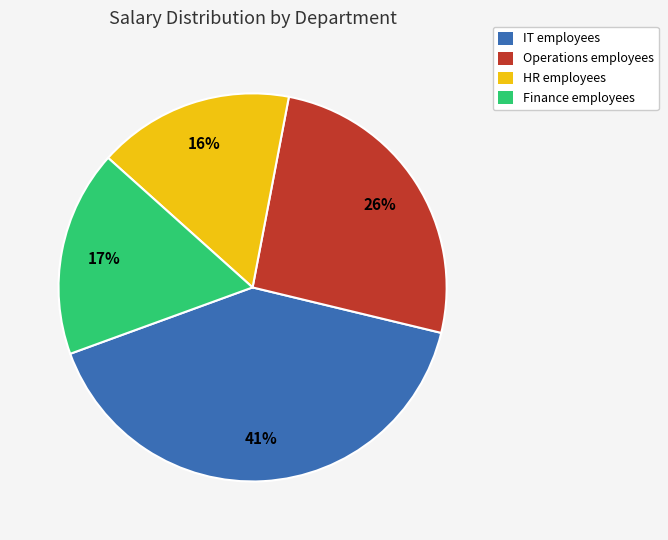

Combined, do IT employees and HR employees account for over 50%?

Yes